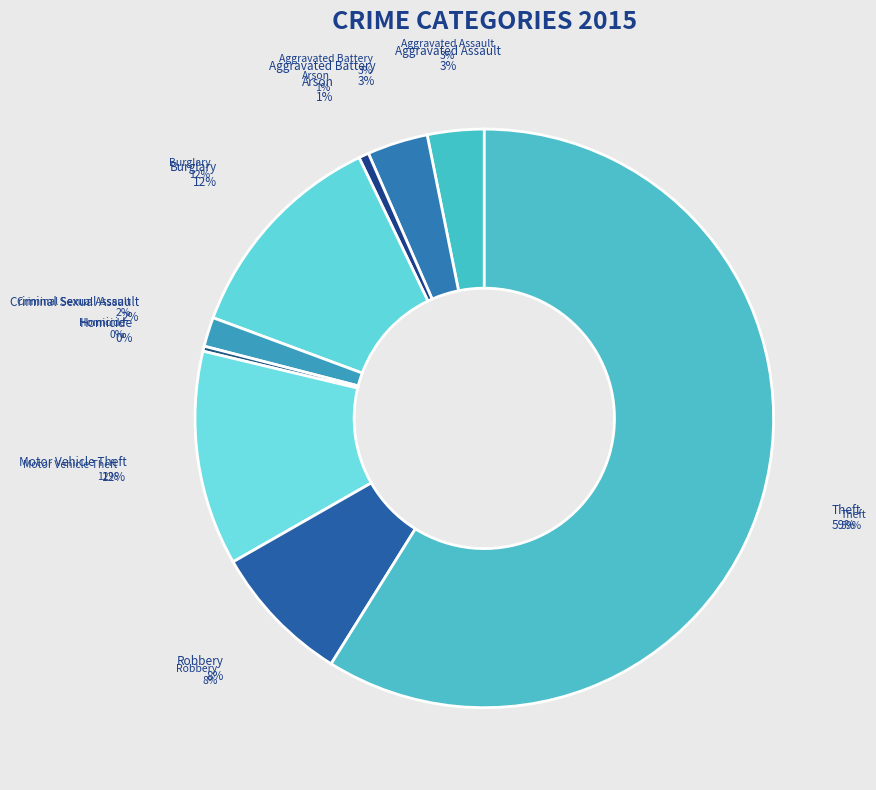

What is the ratio of the value at Burglary to the value at Robbery?

1.6